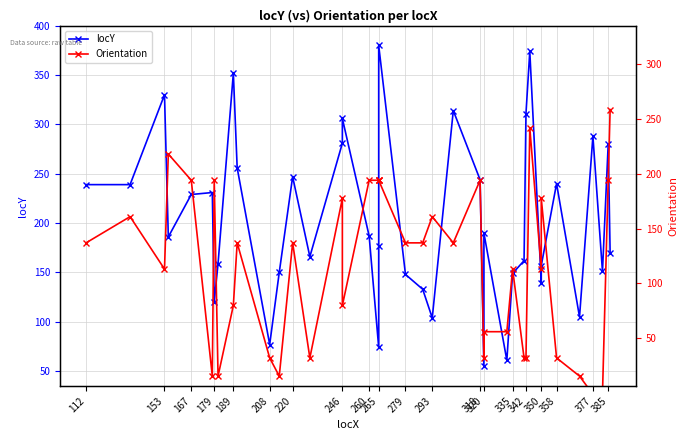

How many interior local peaks does the locY series have?

12